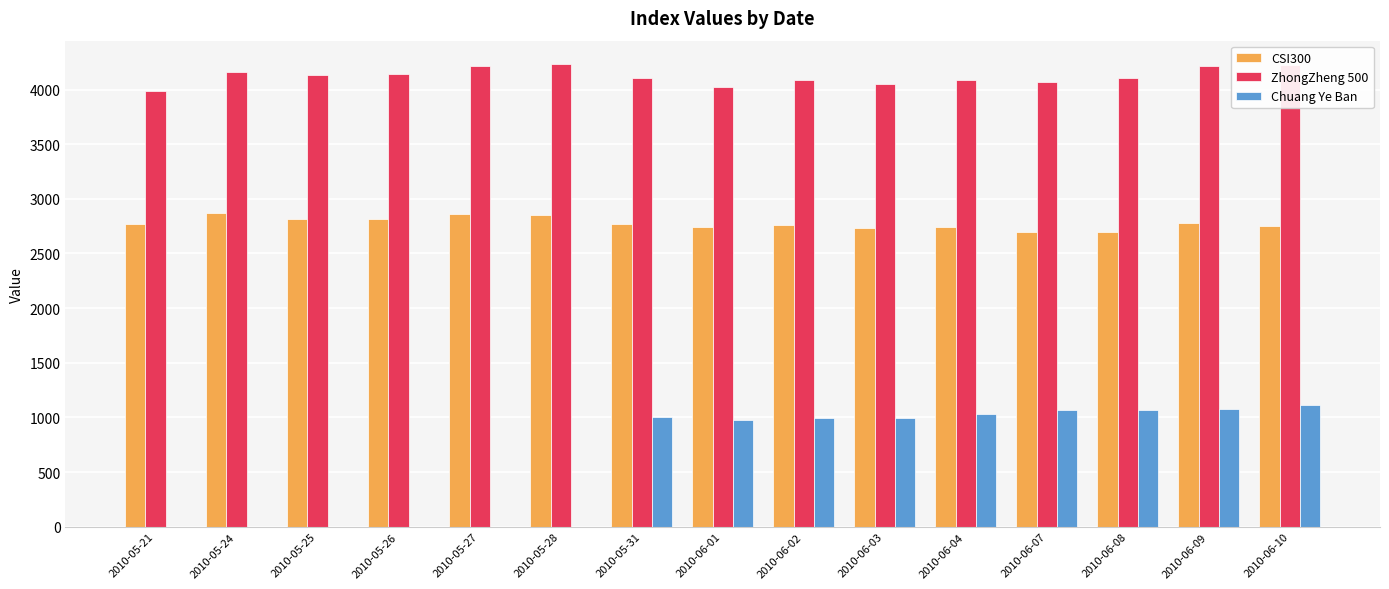

What value does the ZhongZheng 500 series have at 2010-05-24?

4163.5